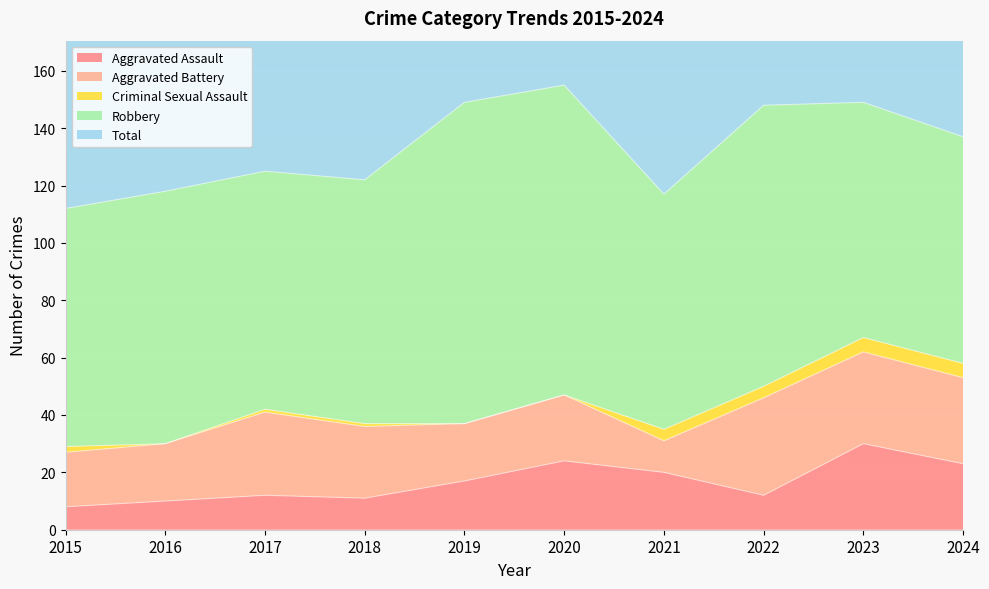

Where is Aggravated Battery nearest to the value 22?

2020